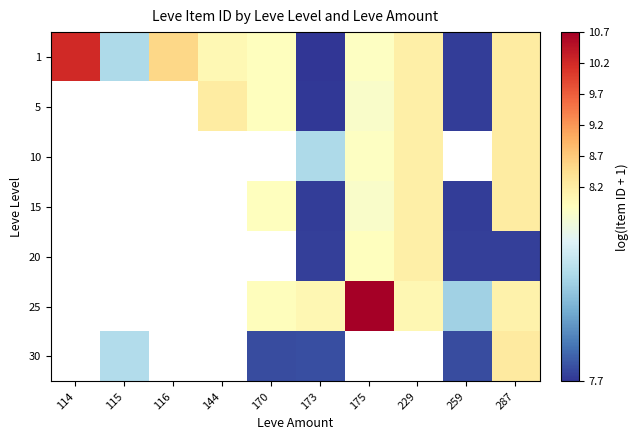

What is the total value across all series at 287?

57.0